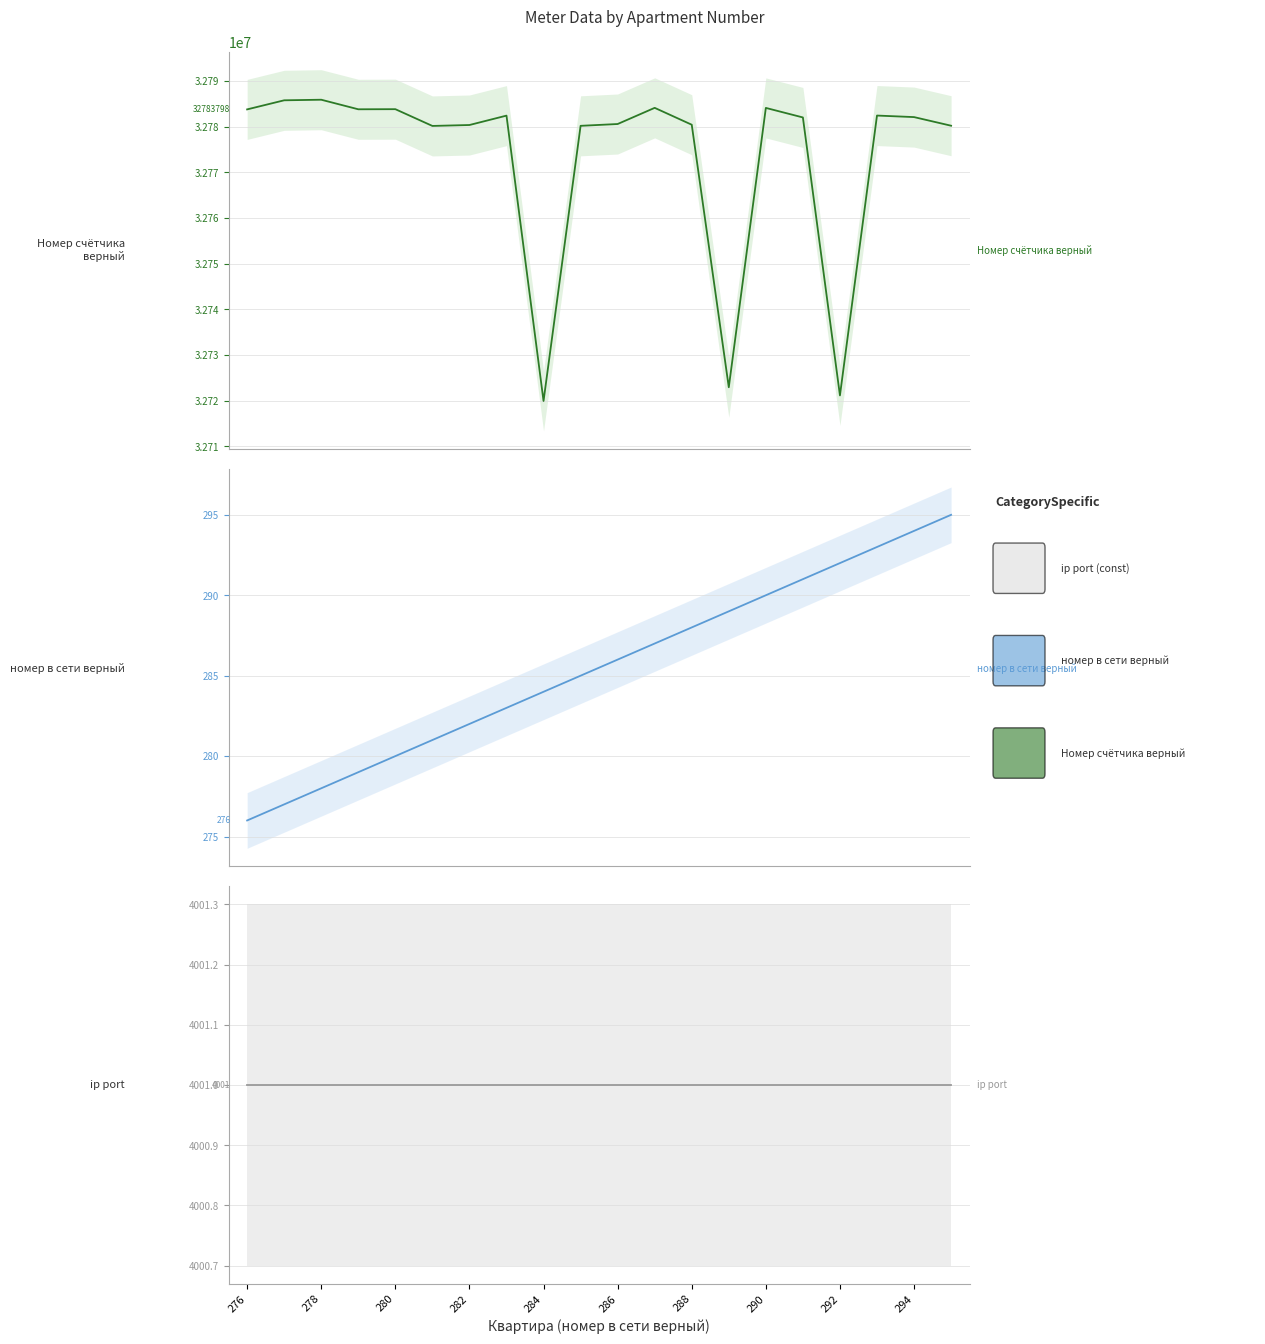

Is this an area chart (filled region under the line)?

No